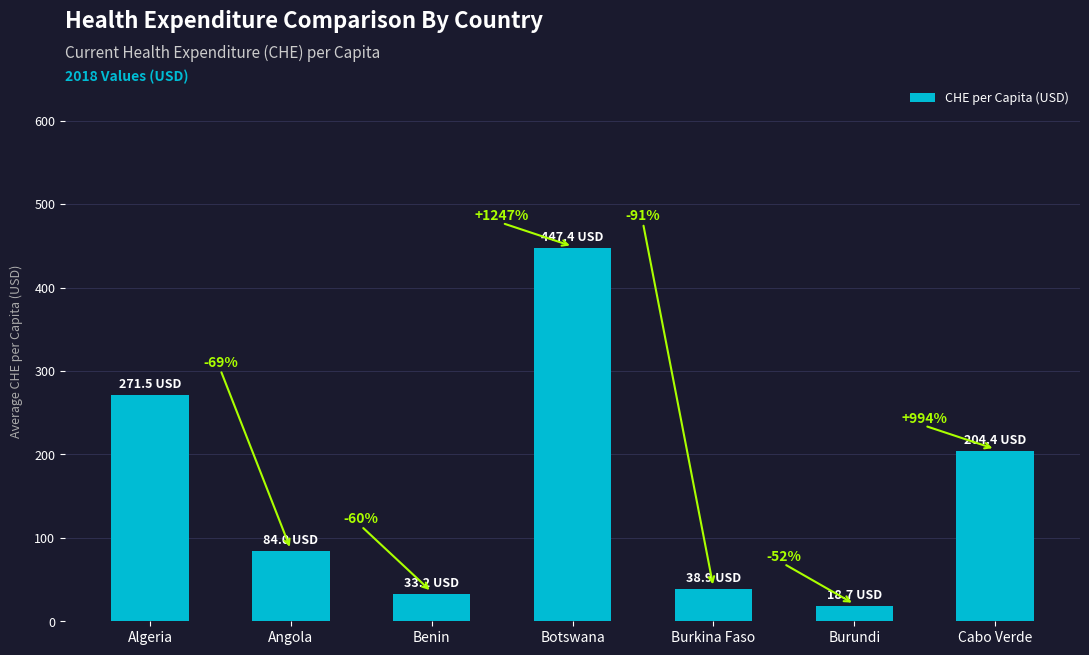

Is it true that the value at Algeria is 271.5?

True